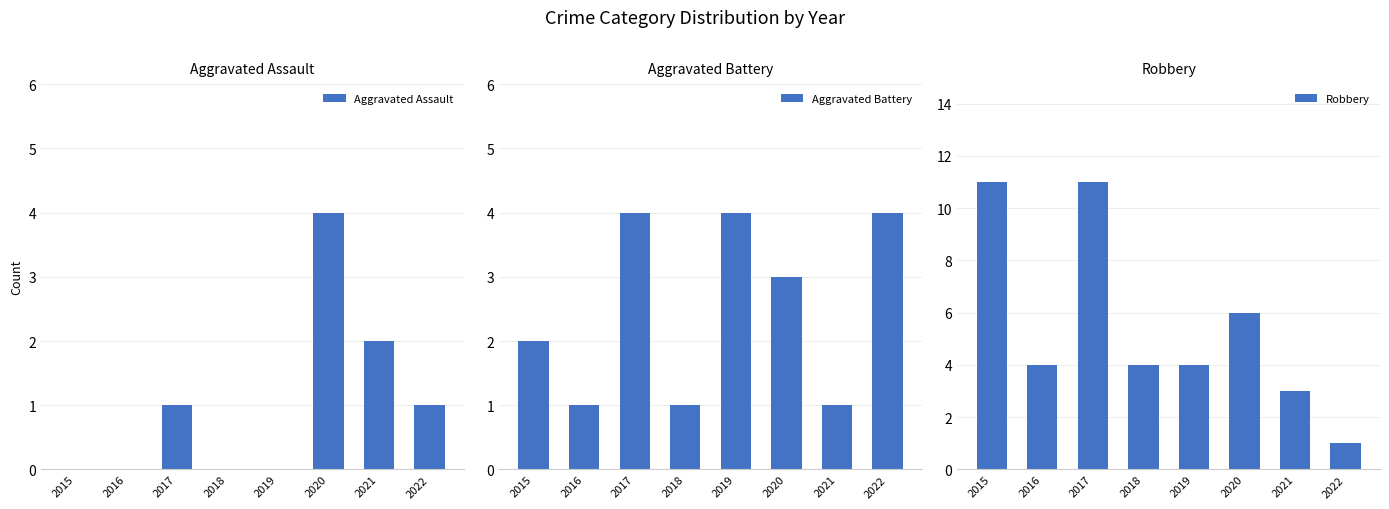

What is the average value of the Aggravated Assault series?

1